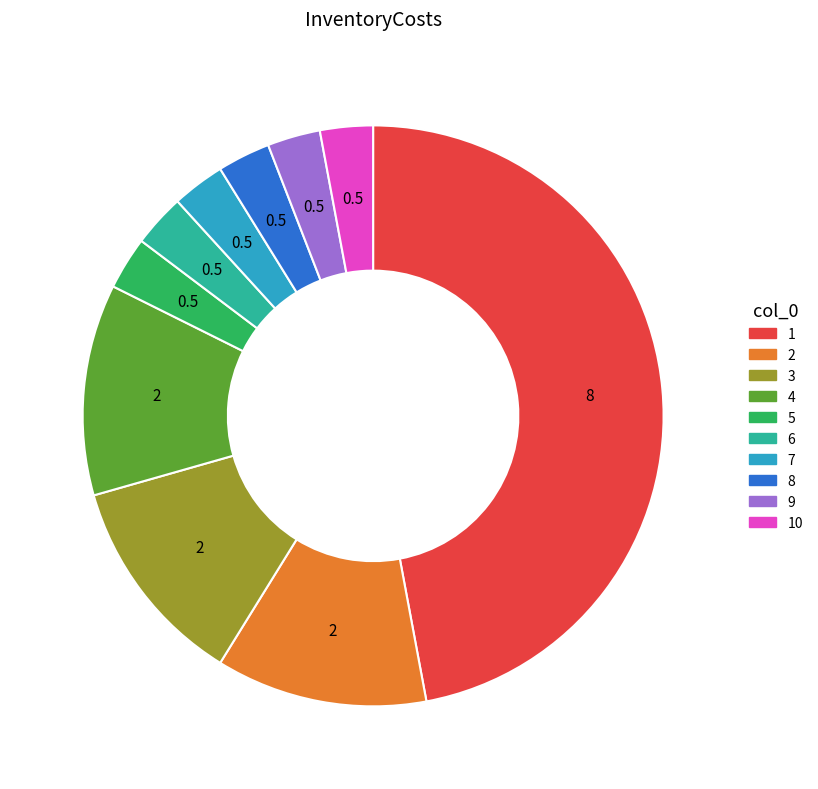

Is there any slice that represents more than half of the pie?

No